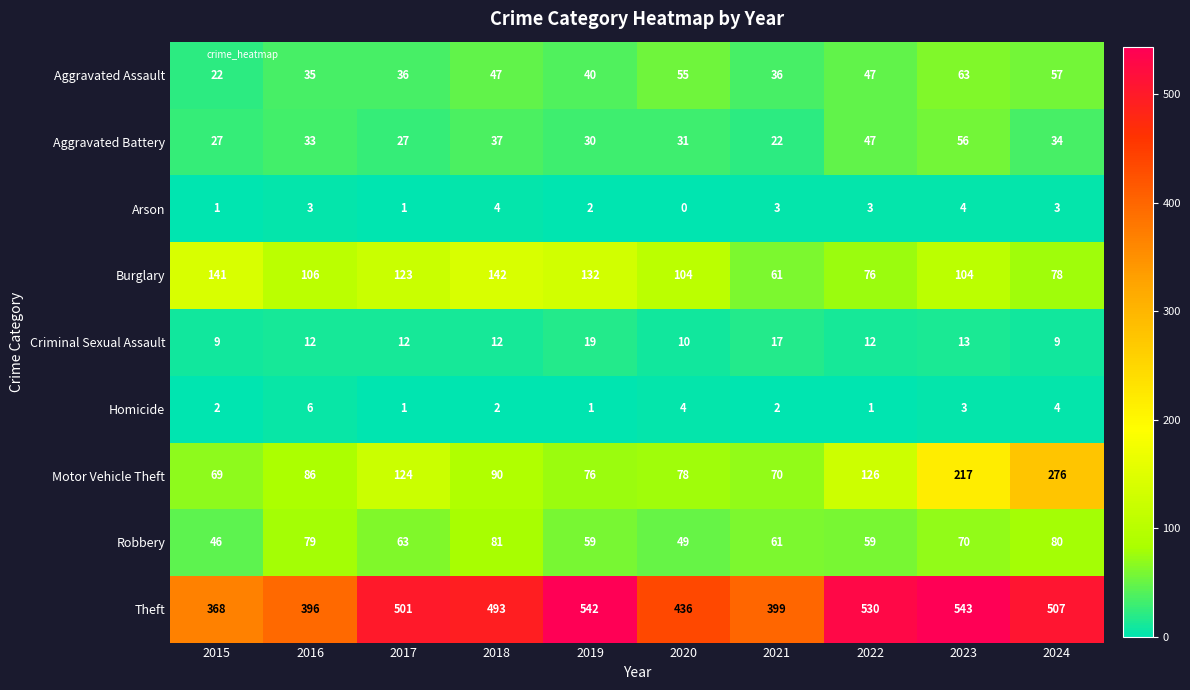

Is it true that Arson equals 2 at 2019?

True